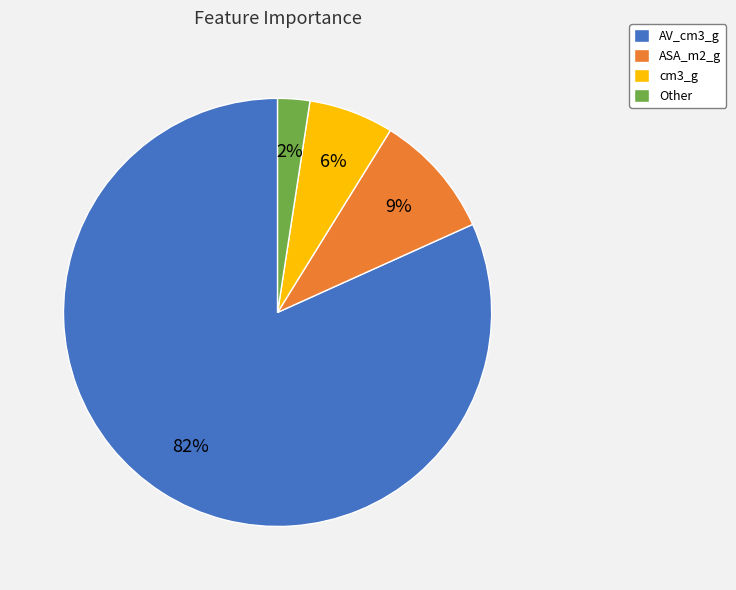

Rank the categories by value from highest to lowest.

AV_cm3_g, ASA_m2_g, cm3_g, Other